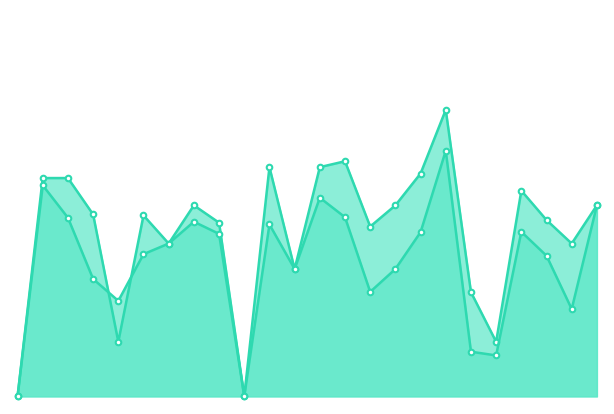

Does the chart display data point markers on the line(s)?

Yes